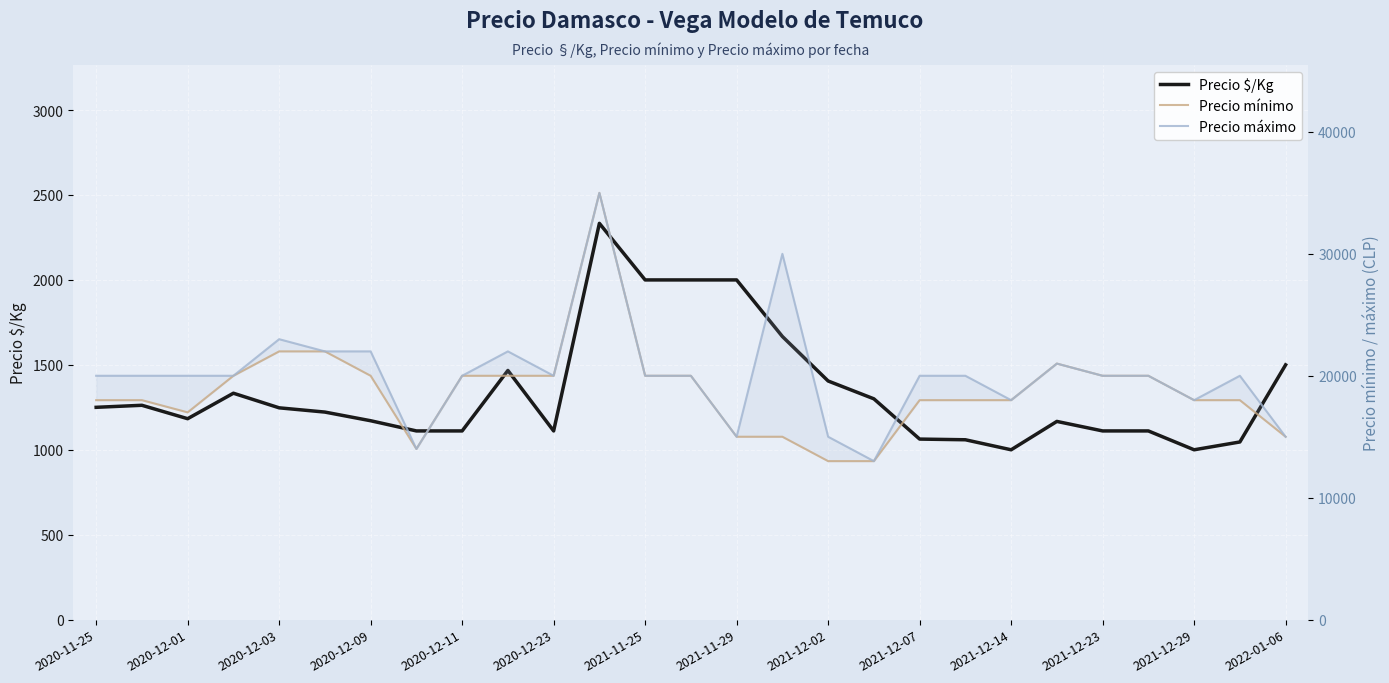

Does the chart display data point markers on the line(s)?

No